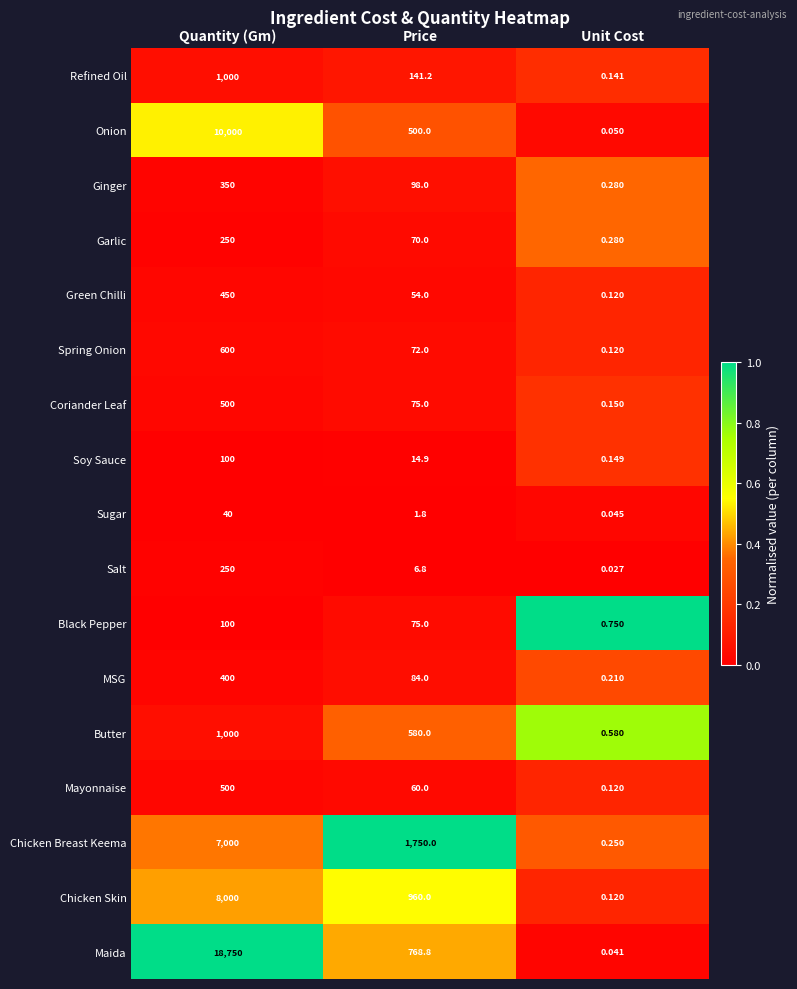

Count the number of data series in this chart.

17